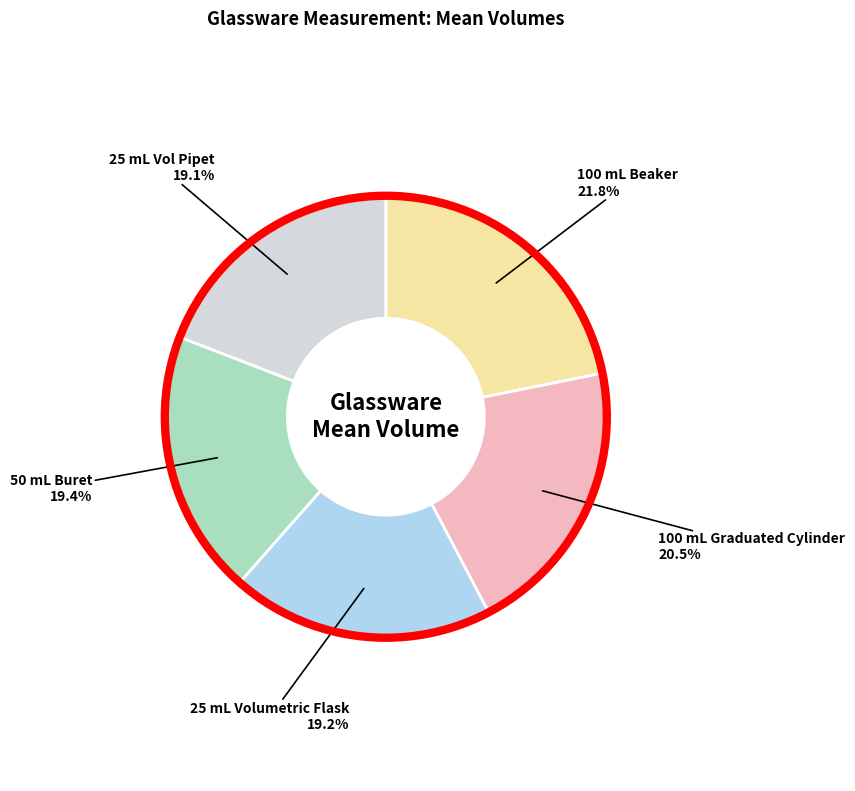

Is there a majority slice in this chart?

No